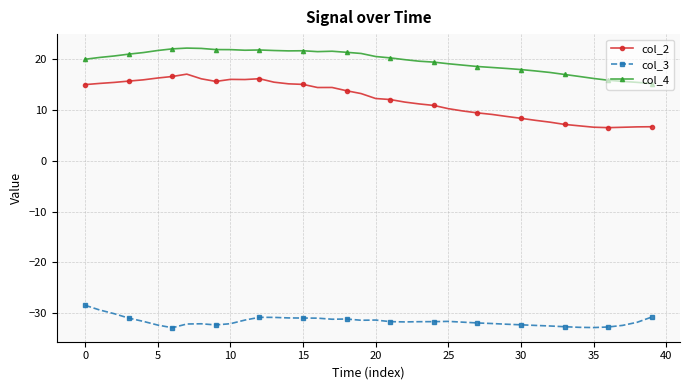

True or false: col_4 and col_3 cross at least once.

False